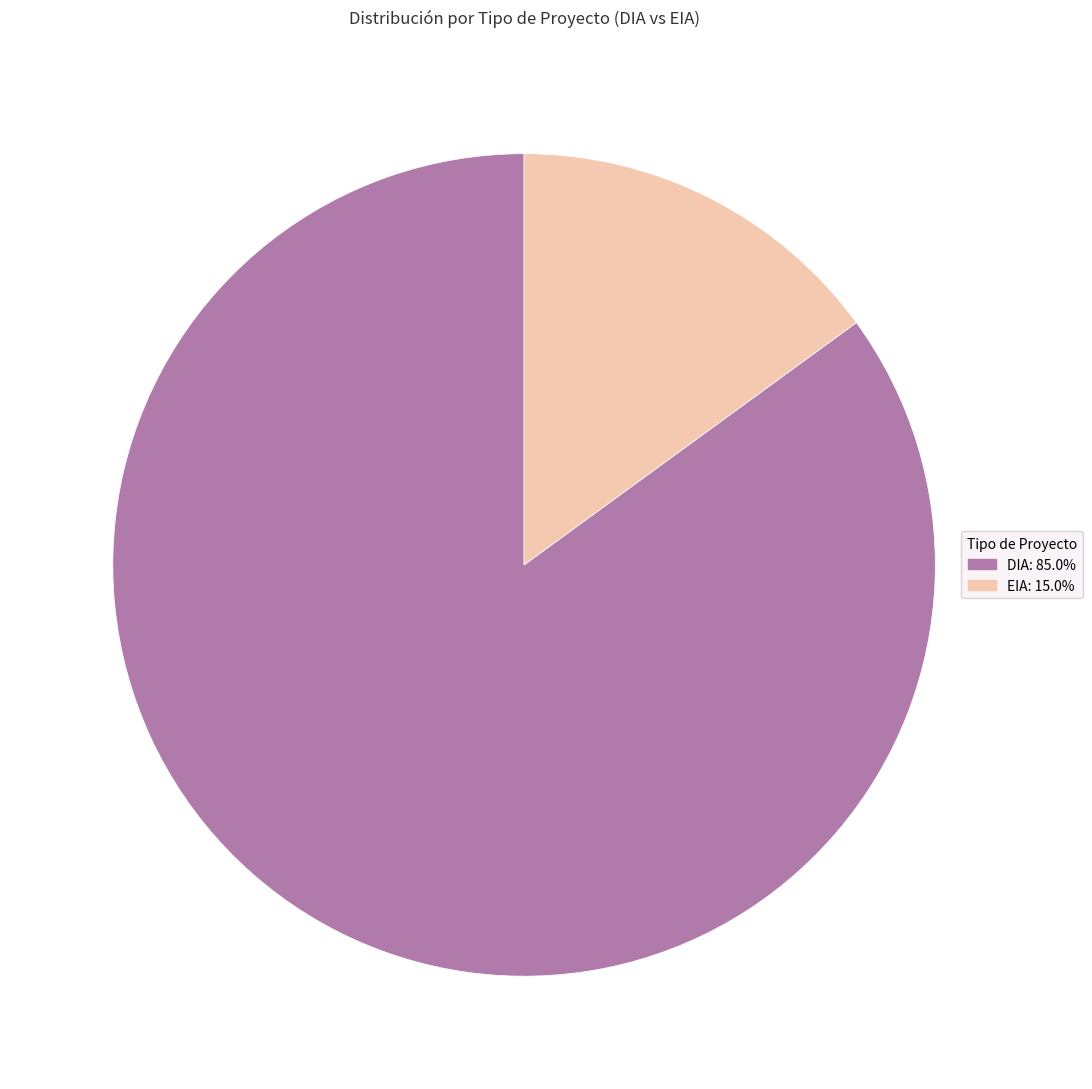

Is the sum of EIA and DIA greater than half?

Yes